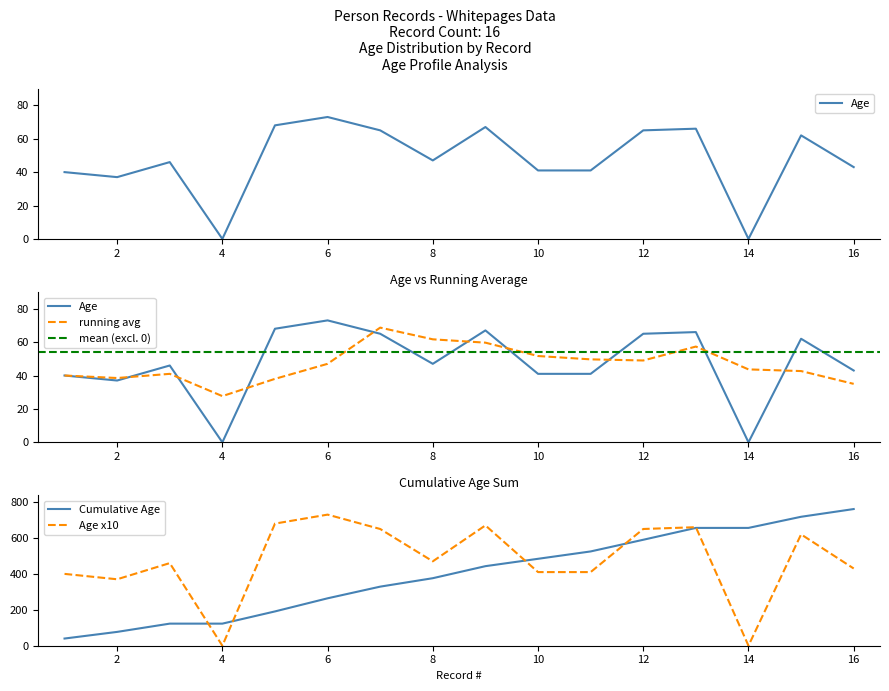

What is the difference between the maximum and second lowest values?

73